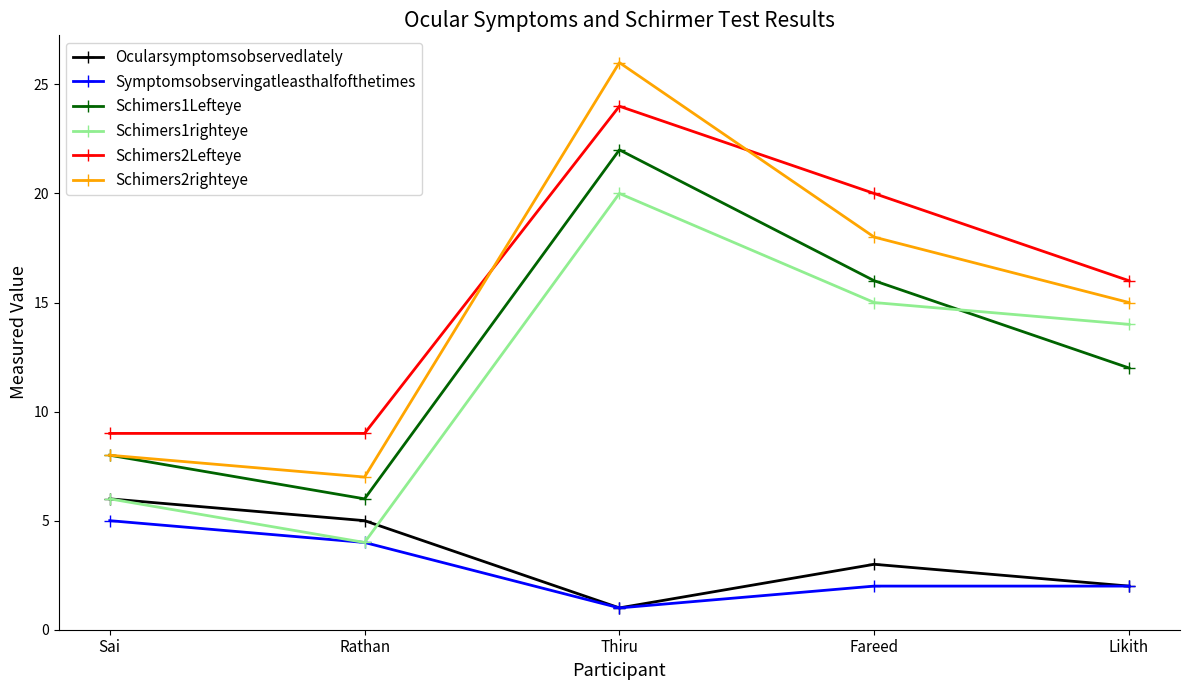

At which label does Symptomsobservingatleasthalfofthetimes reach its minimum?

Thiru